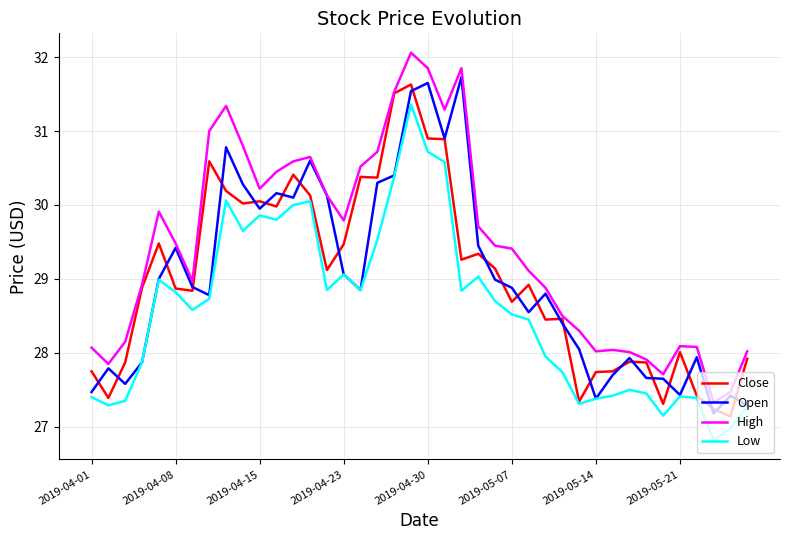

What is the difference between the maximum and minimum values in the High series?

4.7